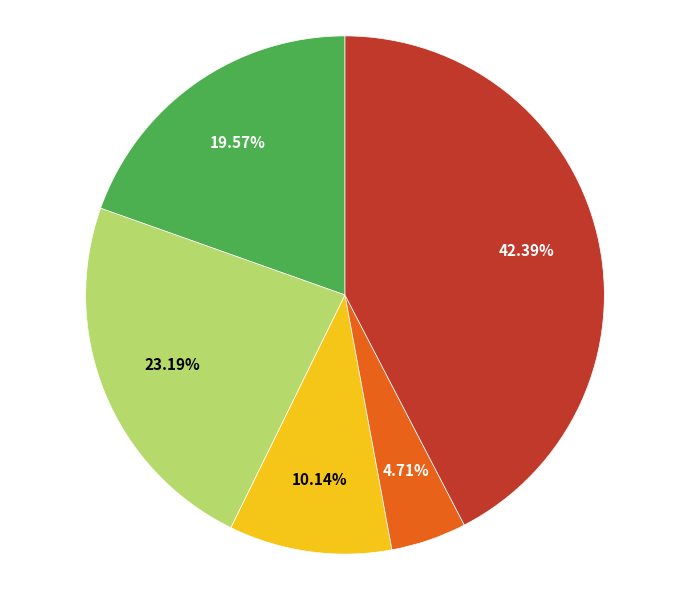

Is there a majority slice in this chart?

No